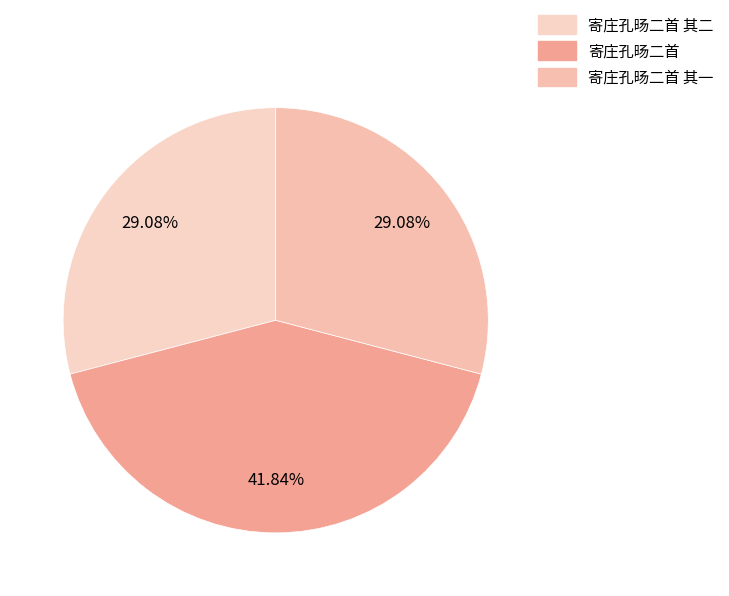

Is it true that 寄庄孔旸二首 is 42% of the pie?

True